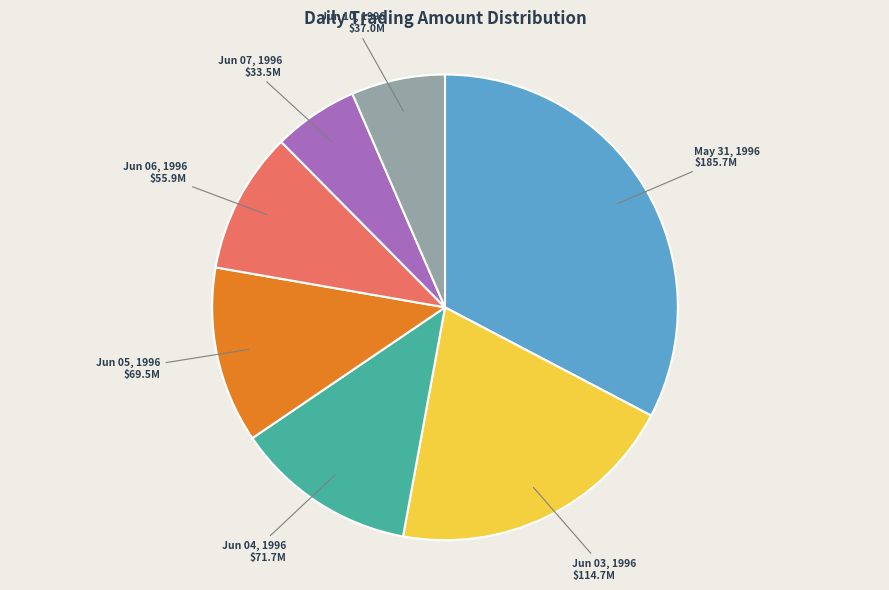

Does any single category account for the majority?

No